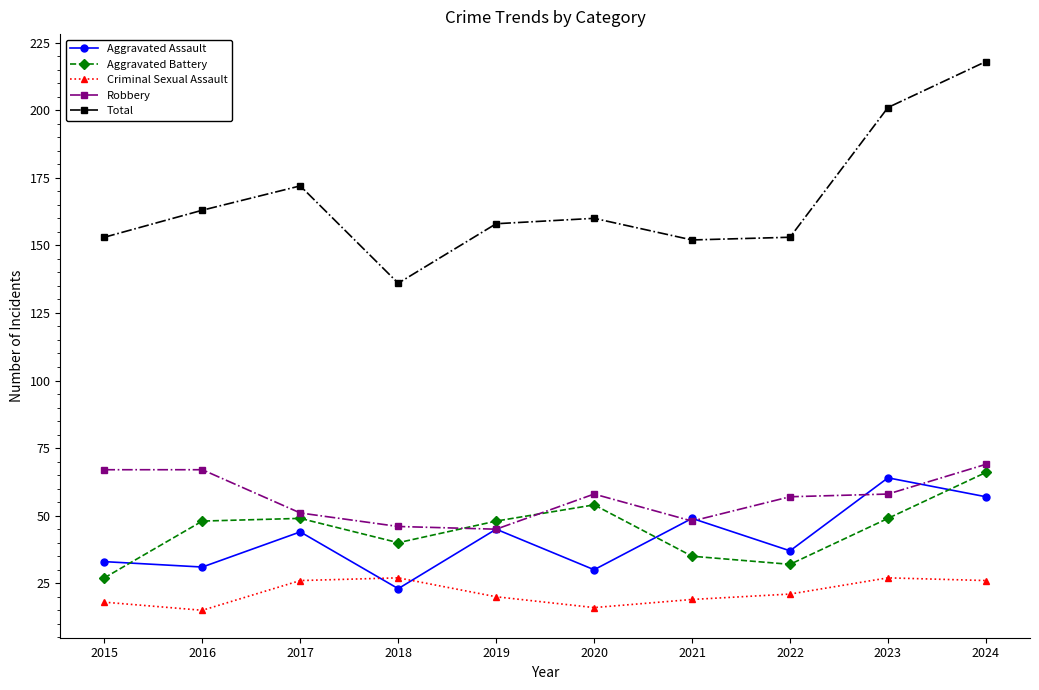

Read the Aggravated Battery value at 2019.

48